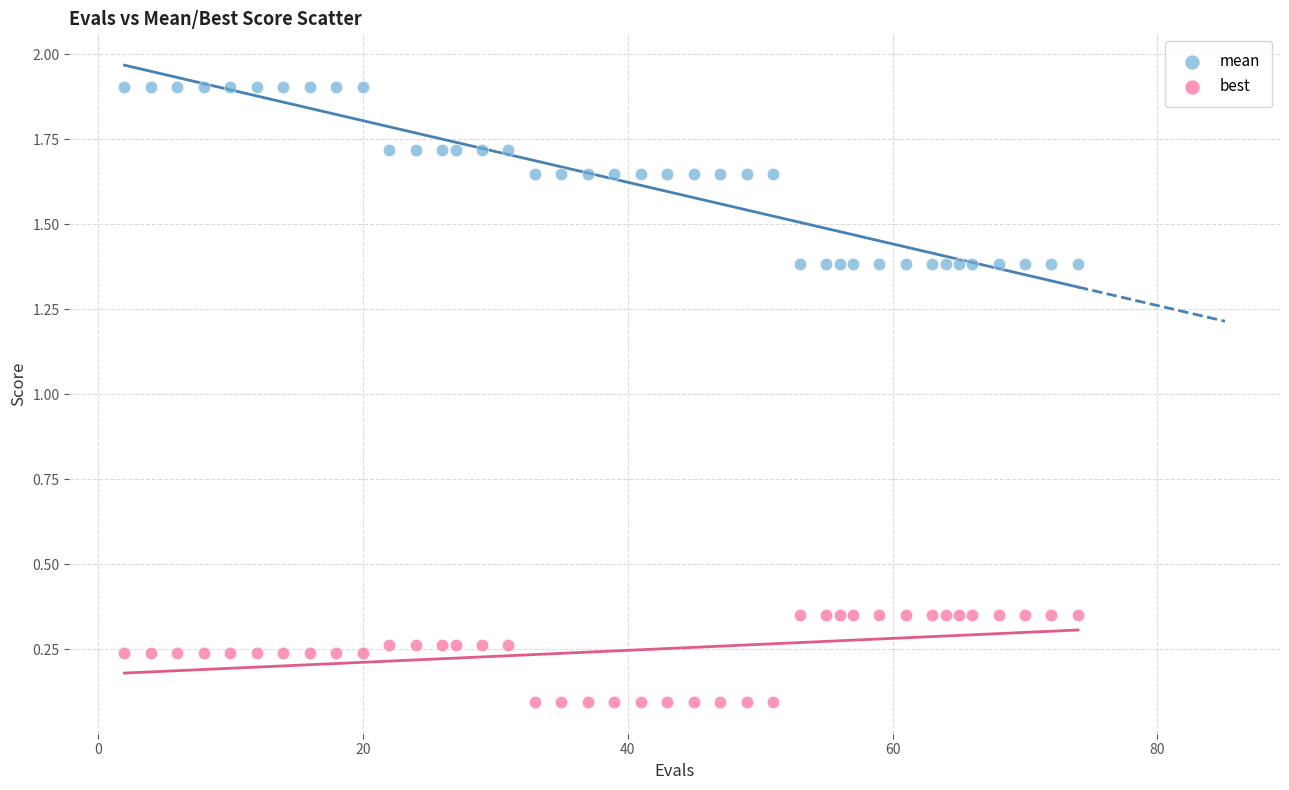

What is the X range (max minus min) for the scatter plot?

72.0